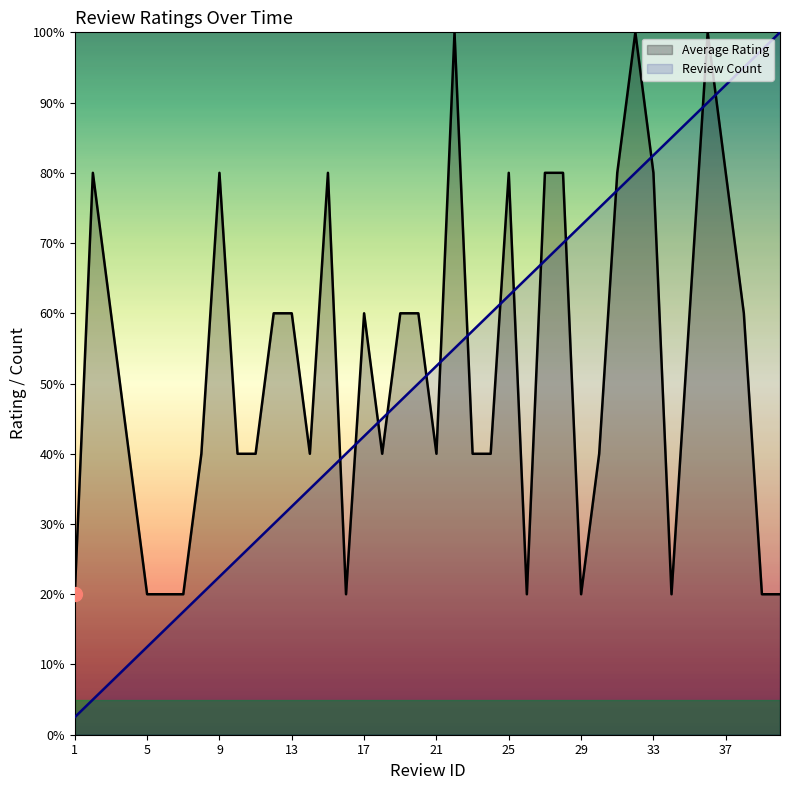

The value of Review Count at 26 is 65.0. True or false?

True